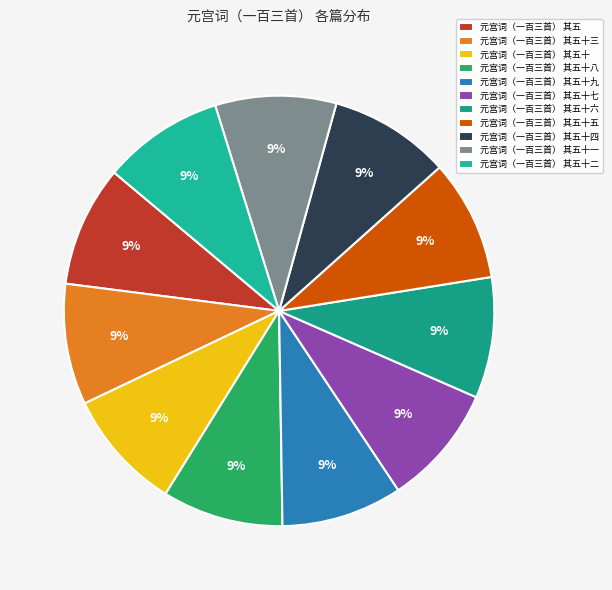

What percentage is the 元宫词（一百三首） 其五十八 slice, to the nearest percent?

9%